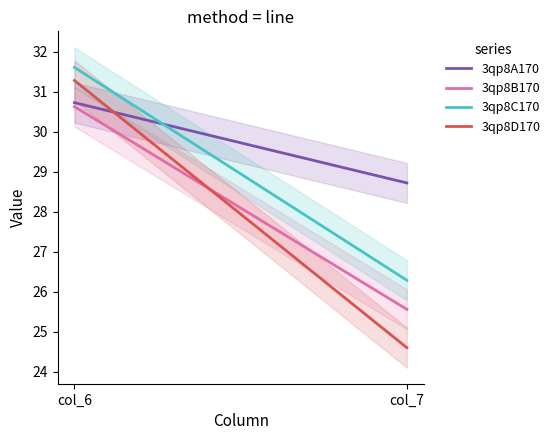

What is the value of the 3qp8C170 point at the 1st from the left?

31.6